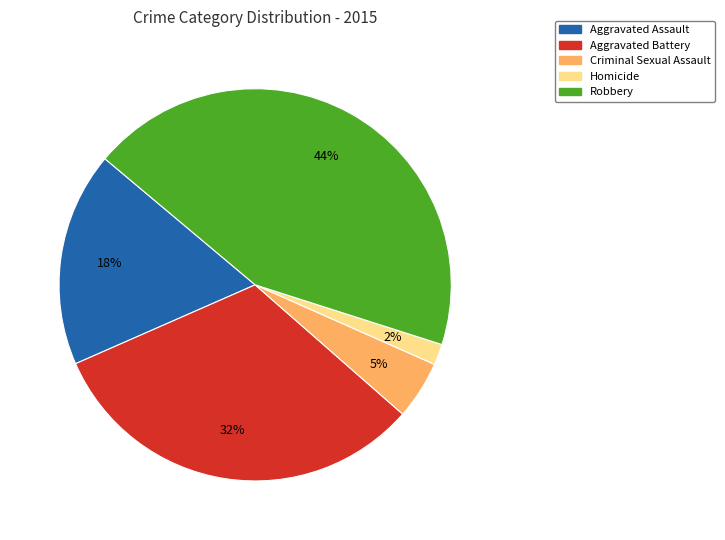

Does Aggravated Assault account for over 50% of the chart?

No